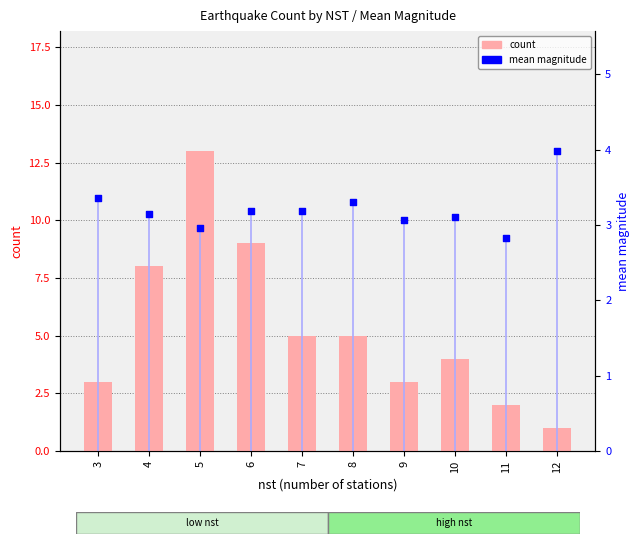

Is the value of count at 10 greater than the value of mean magnitude at 11?

Yes